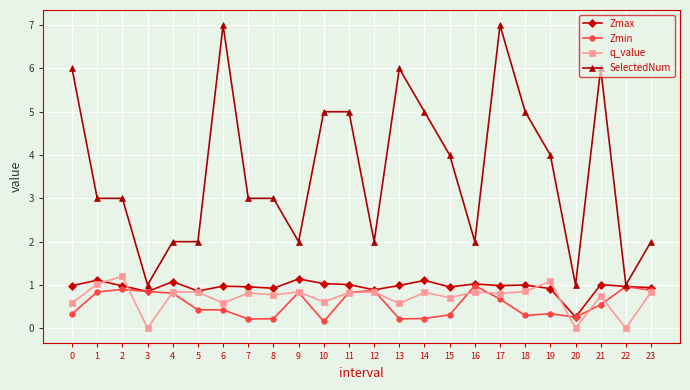

What are all the series names shown in the legend?

Zmax, Zmin, q_value, SelectedNum